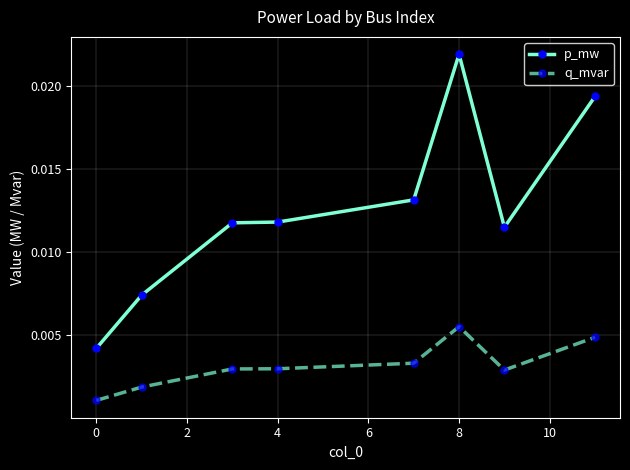

Which series has the largest total across all categories?

p_mw